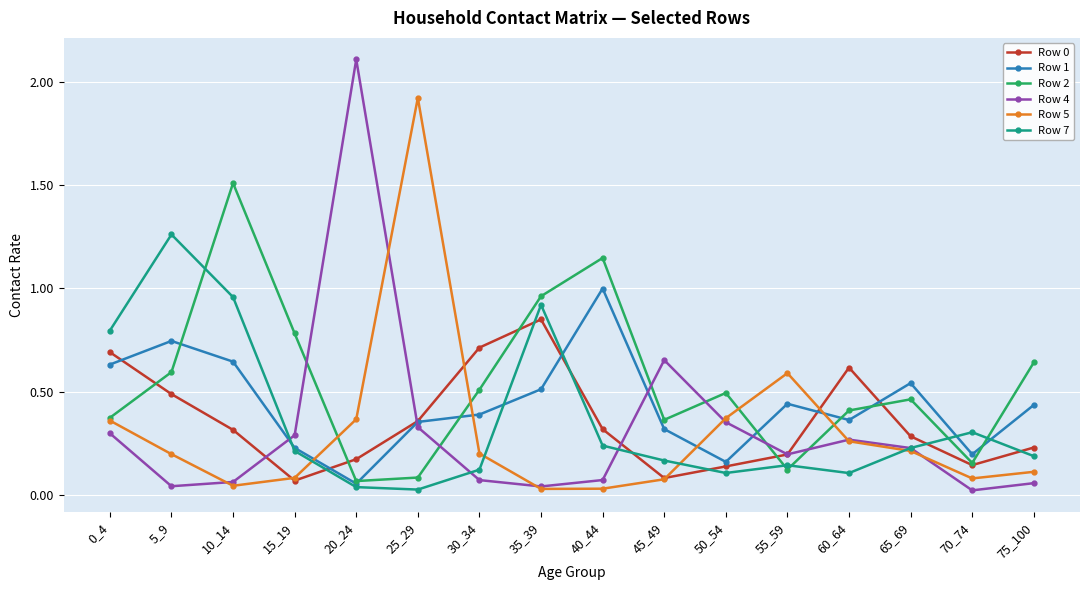

Which series ends up on top after the final intersection of Row 1 and Row 7?

Row 1